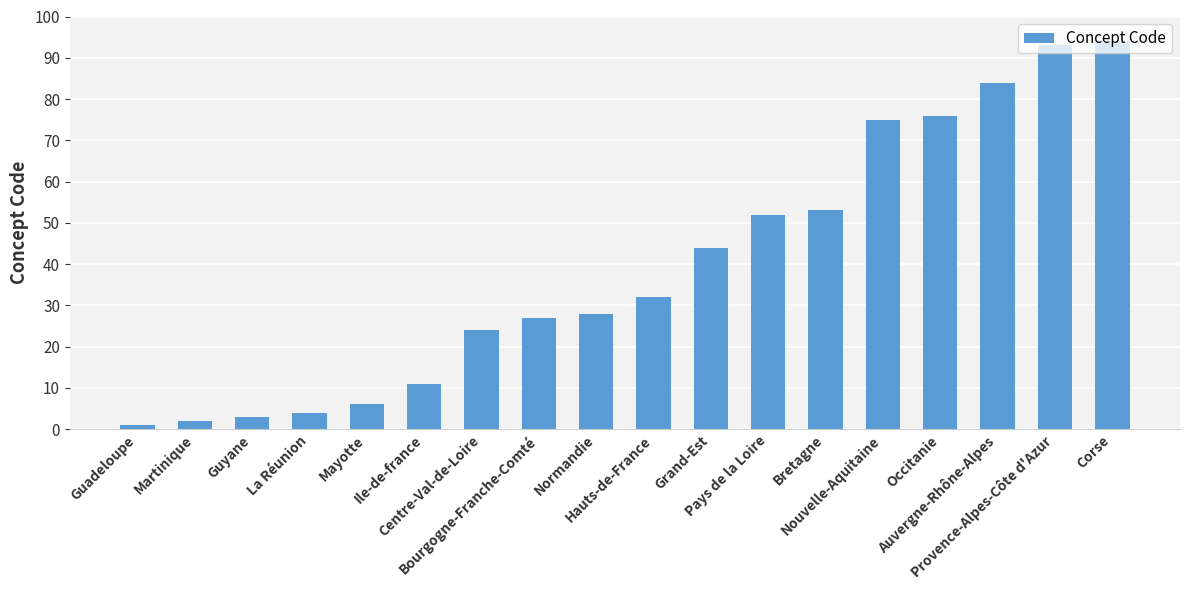

What is the difference between the maximum and minimum values?

93